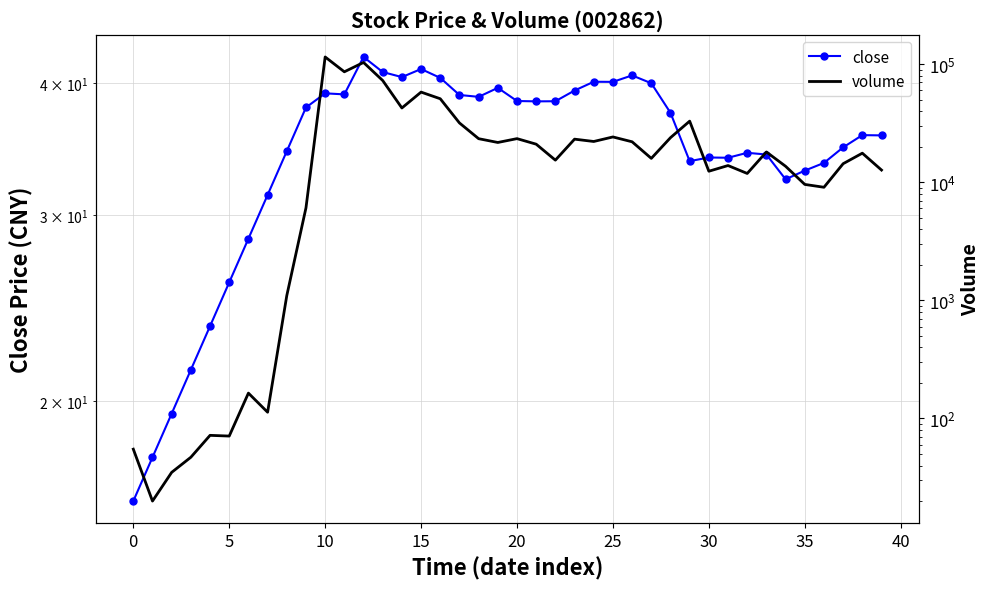

True or false: volume has a value of 22129.0 at 24.

True